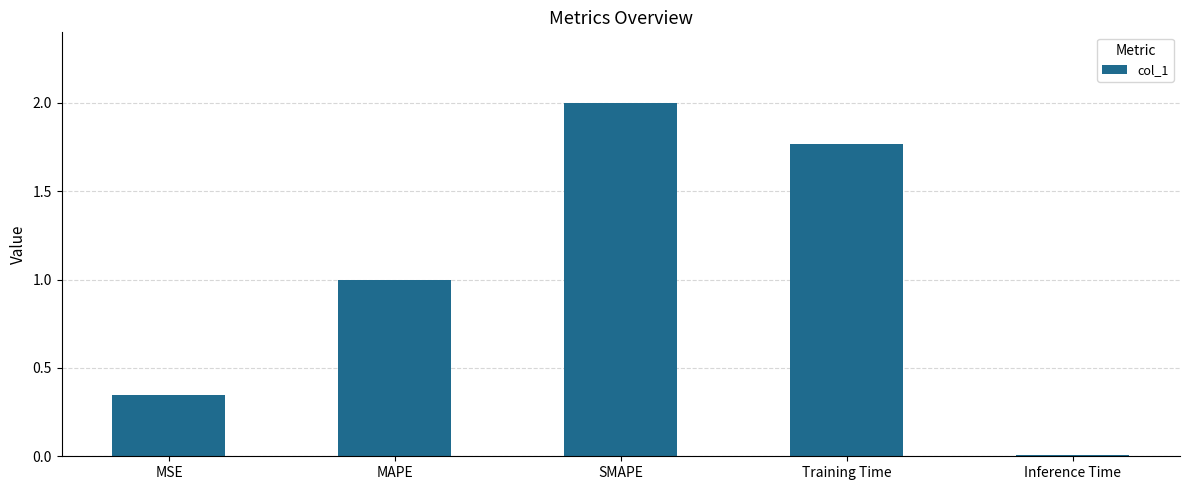

At which category does the chart reach its peak across all series?

SMAPE